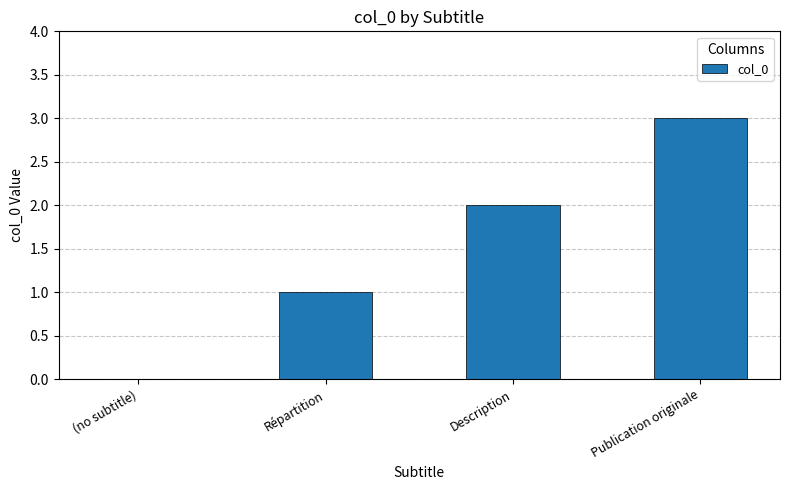

Is it true that the value at (no subtitle) is 1?

False